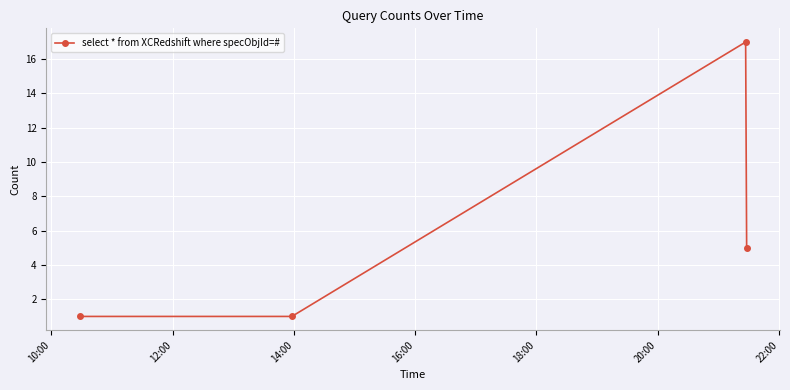

What is the difference between the maximum and minimum values?

16